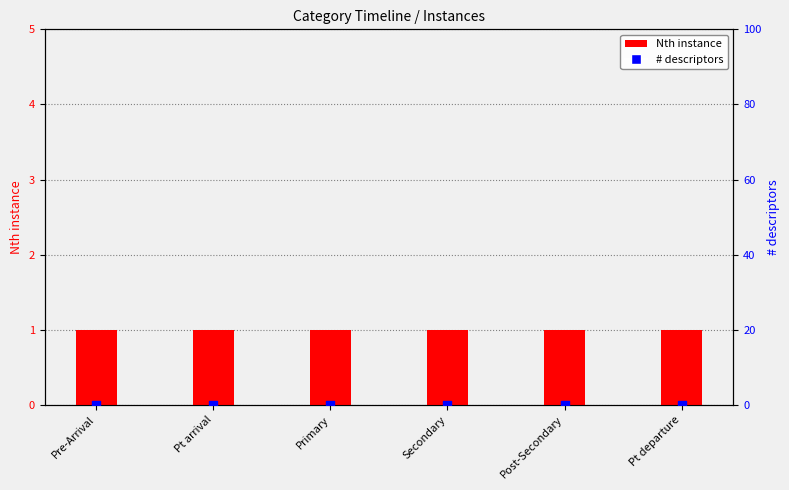

Which series contains the lowest Y value?

# descriptors